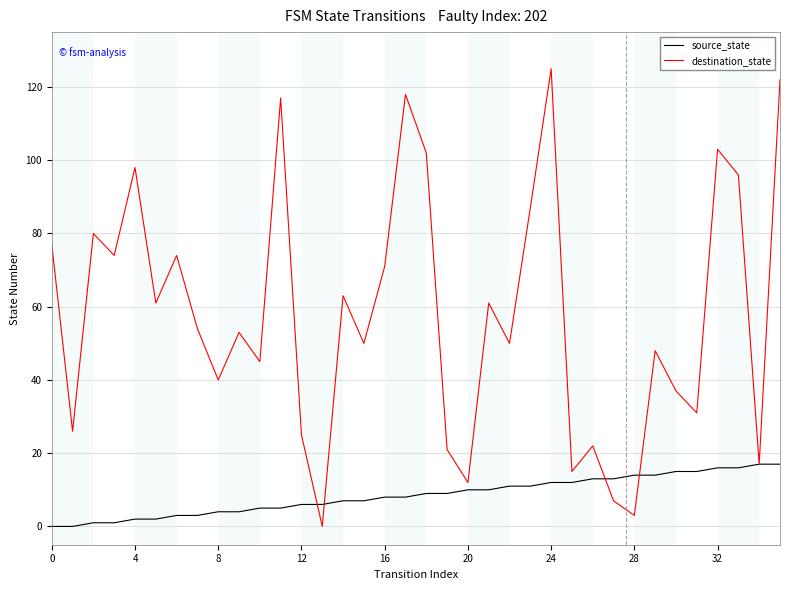

Which series has the largest total across all categories?

destination_state